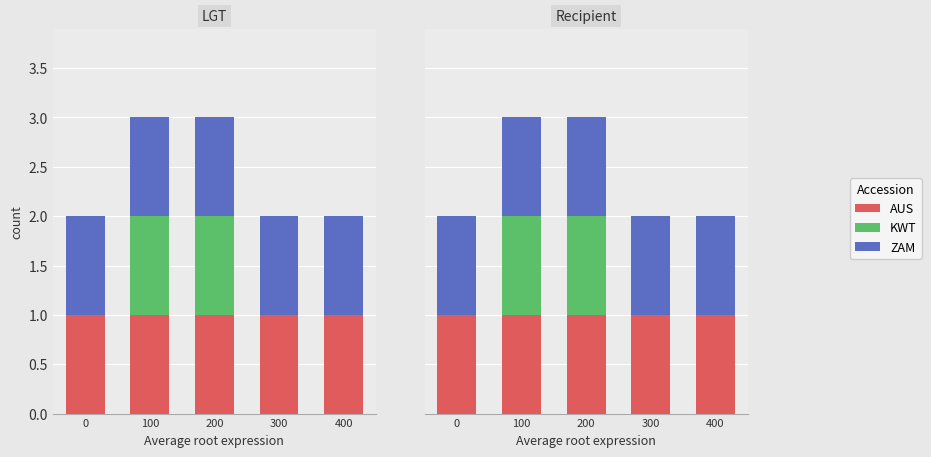

What is the maximum value shown in the chart?

1